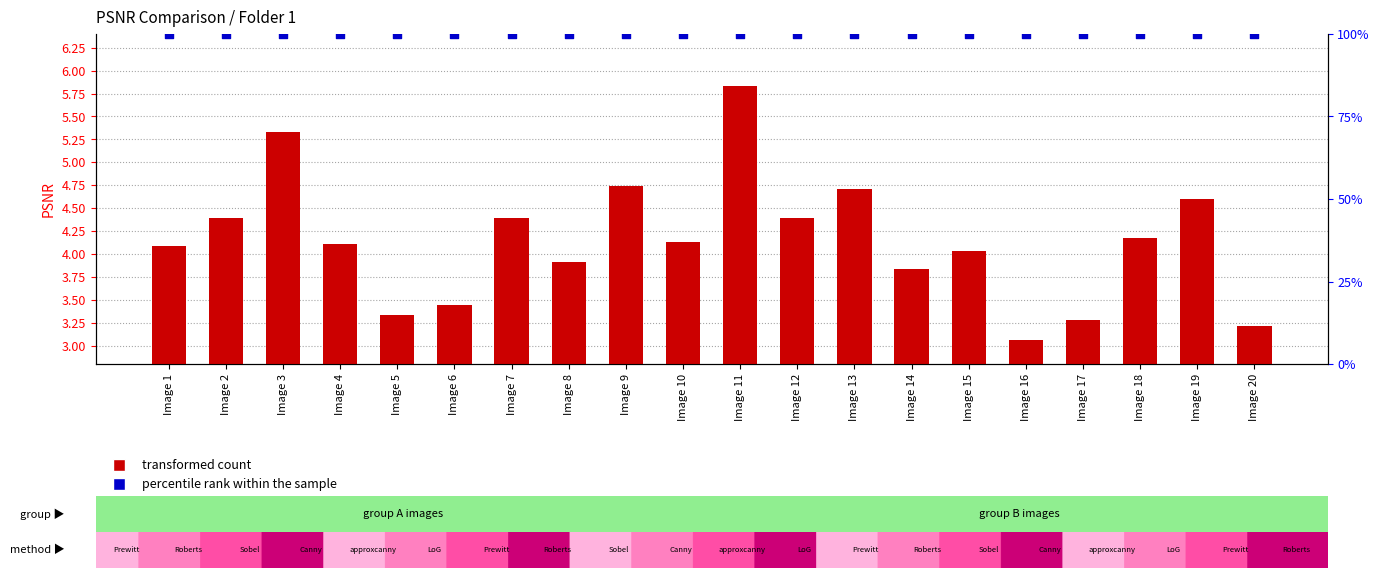

Which series has the largest Y range (max minus min)?

transformed count